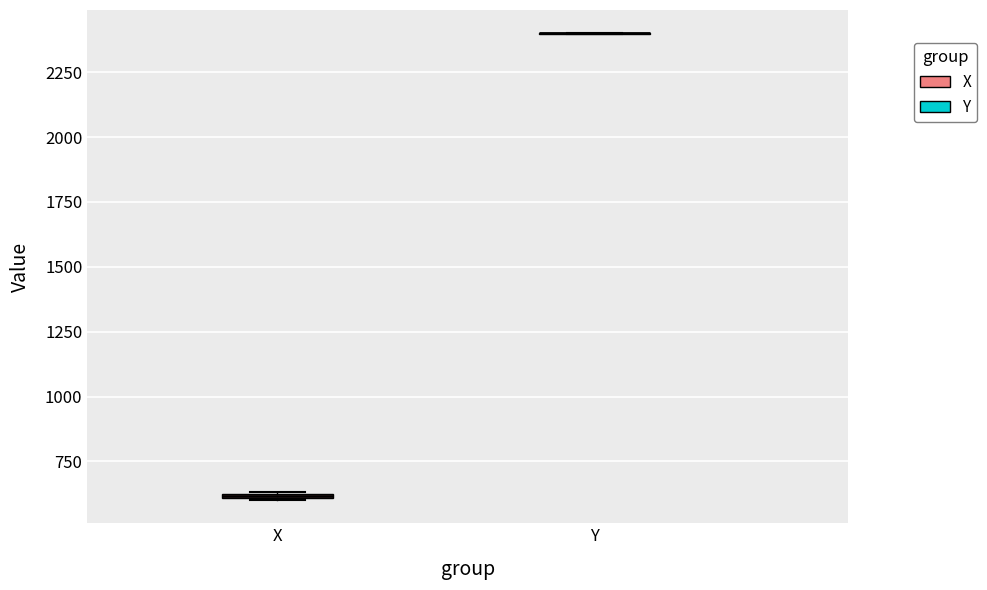

Where is the lower edge of the box for X on the y-axis? The values are not printed on the chart, so give them approximately, as read against the axis.

600